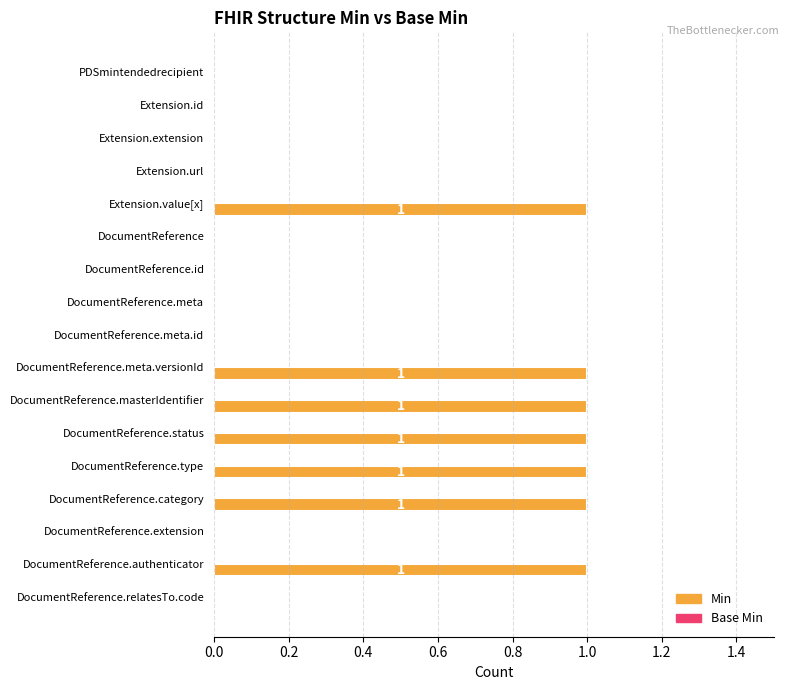

Is it true that the value at DocumentReference.meta is 1?

False